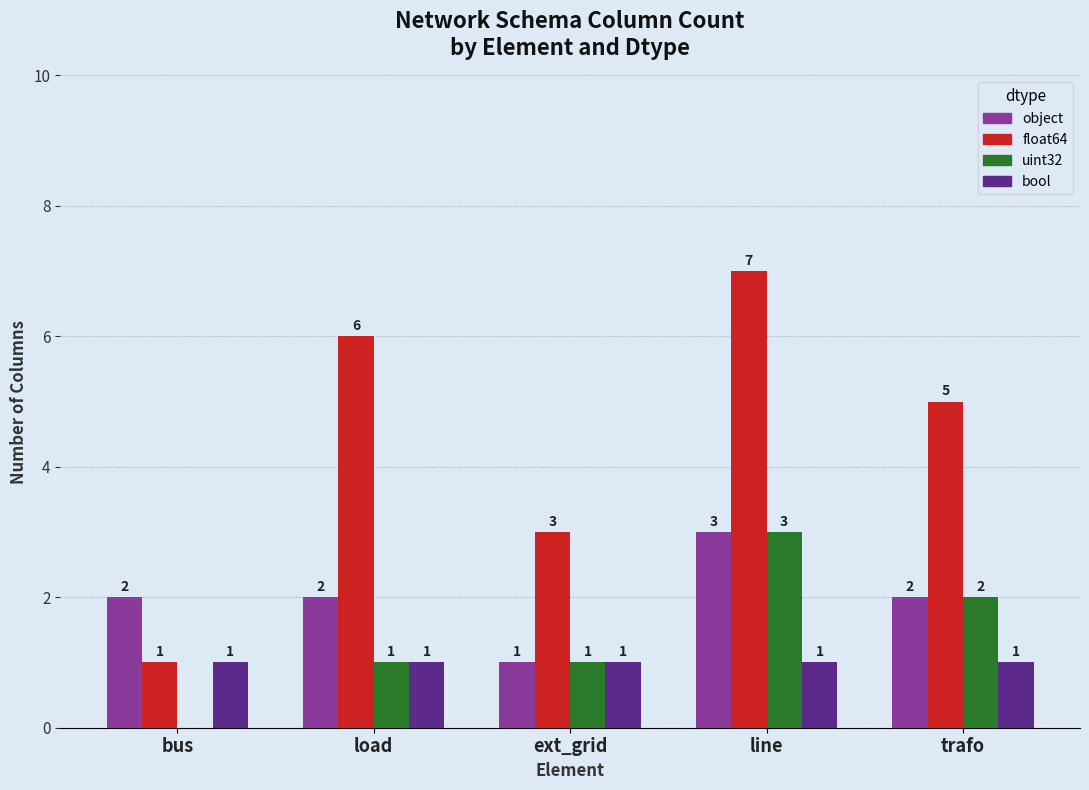

Which series has the largest total across all categories?

float64